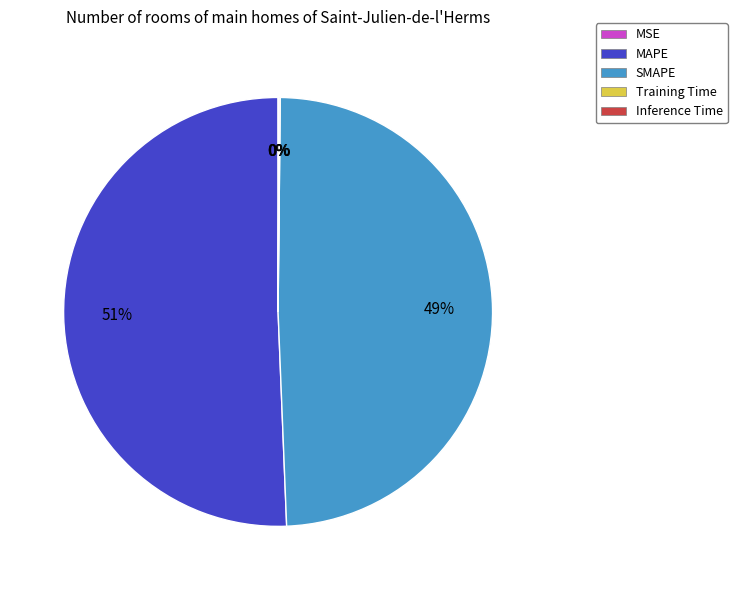

Between MAPE and SMAPE, which is larger?

MAPE